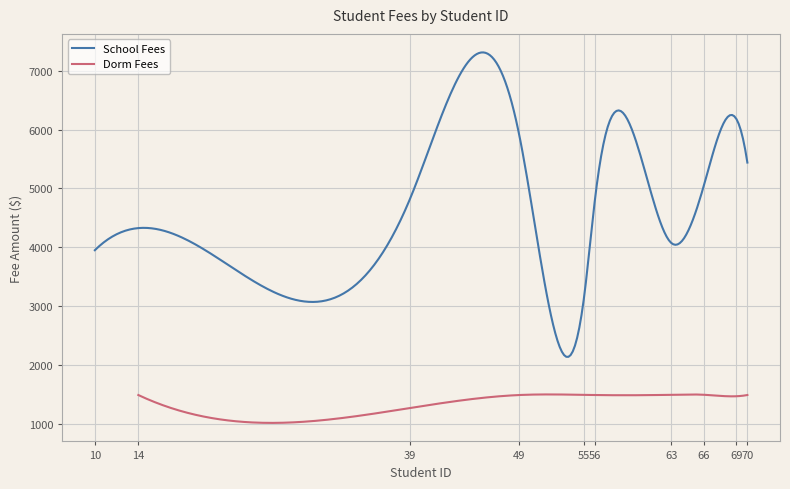

At how many categories does at least one series exceed 2445?

10